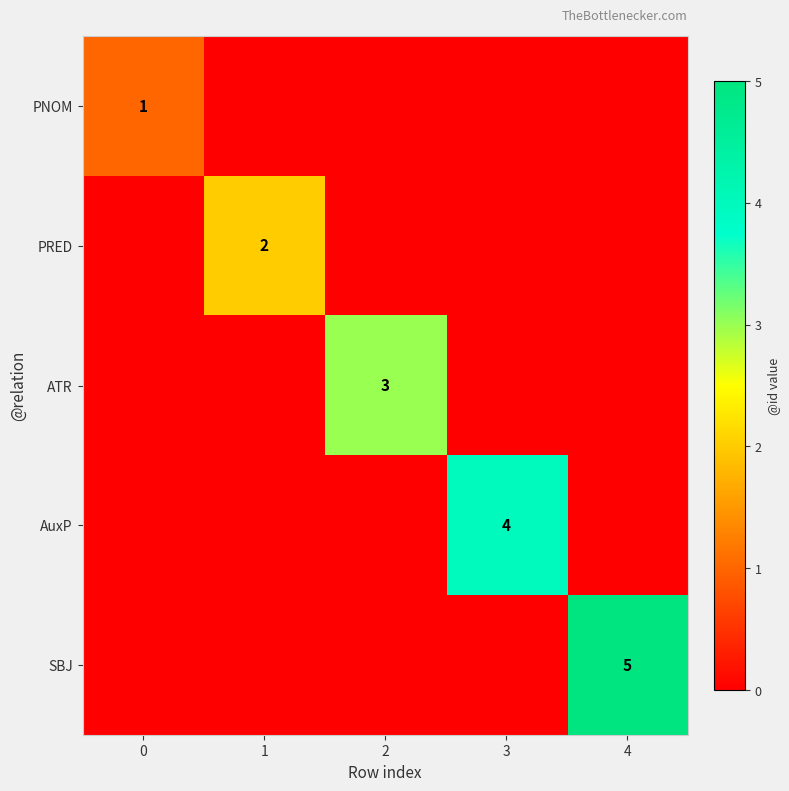

Which series has the largest range (max minus min)?

SBJ